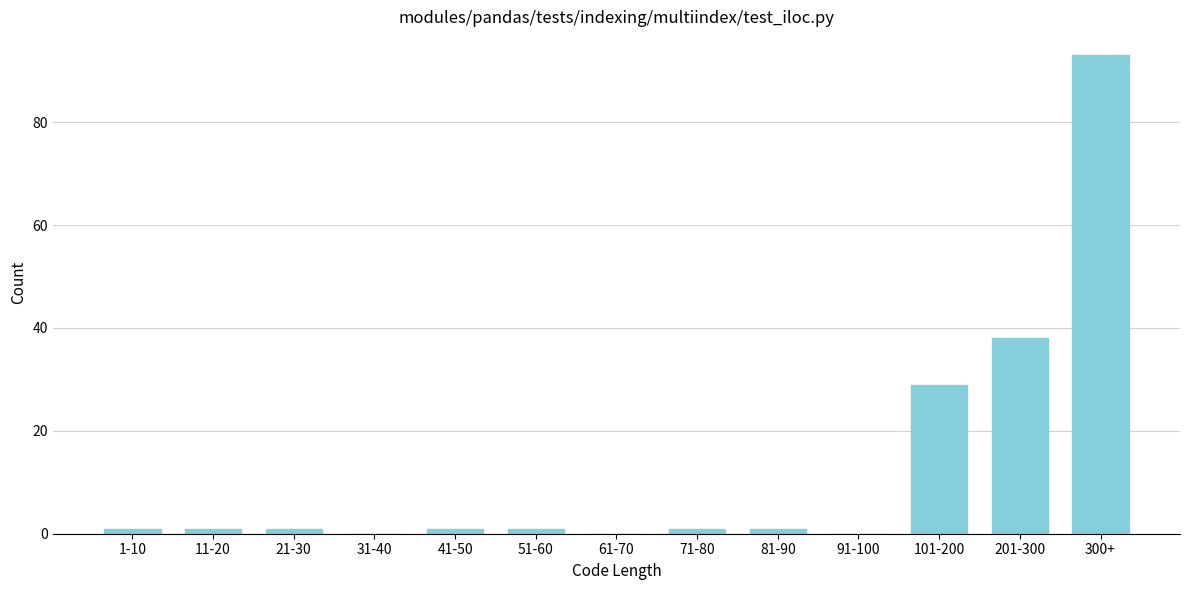

Reading left to right, transcribe all the data shown in this chart.

1-10=1	11-20=1	21-30=1	31-40=0	41-50=1	51-60=1	61-70=0	71-80=1	81-90=1	91-100=0	101-200=29	201-300=38	300+=93